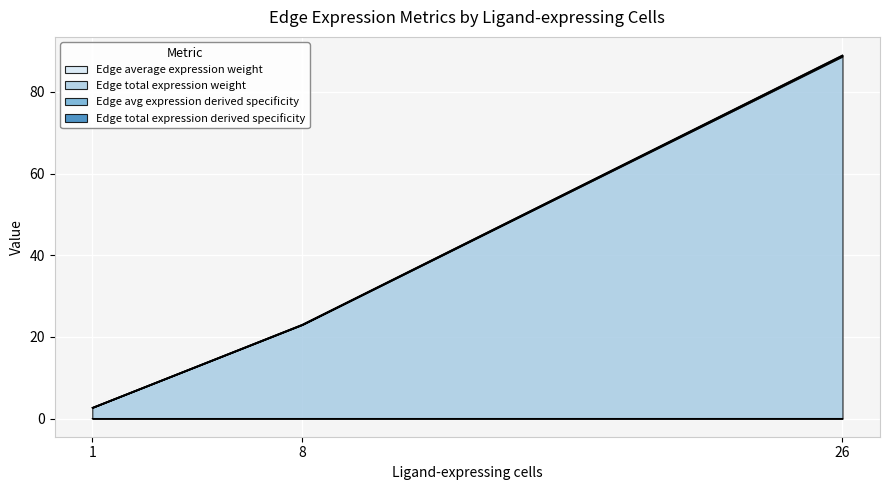

What is the sum of the Edge total expression weight values at 8 and 26?

111.7